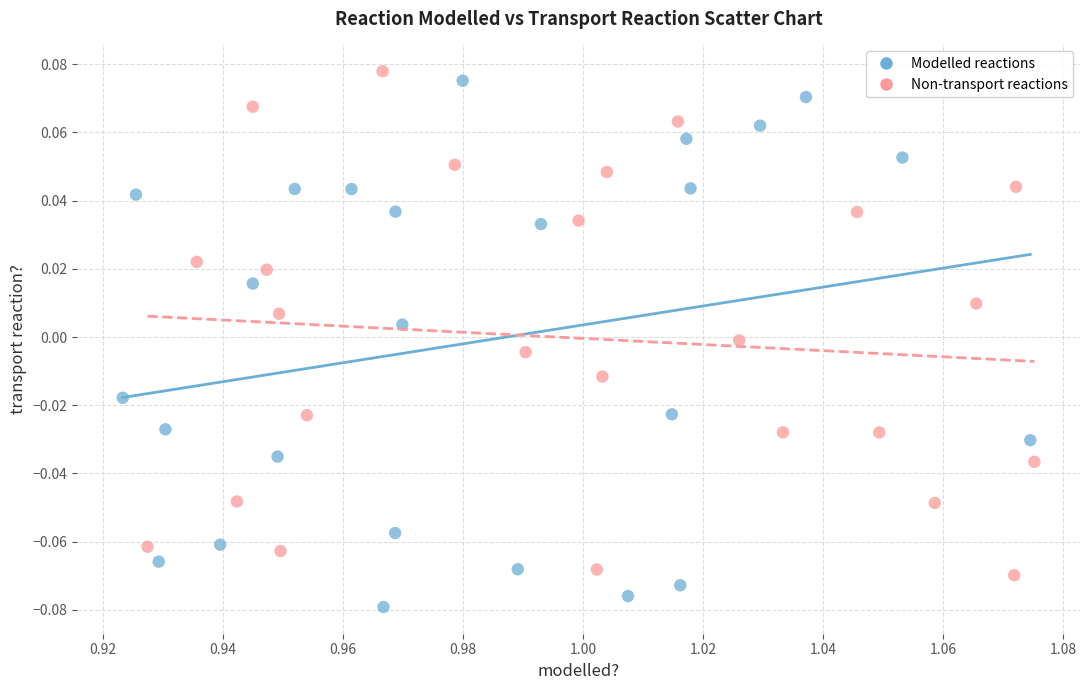

Which series contains the highest Y value?

Non-transport reactions